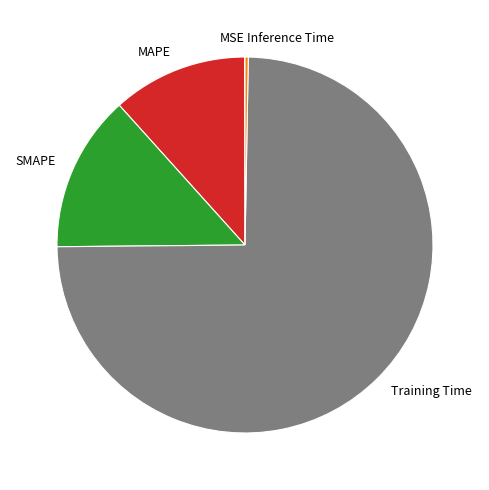

Between SMAPE and MAPE, which is larger?

SMAPE